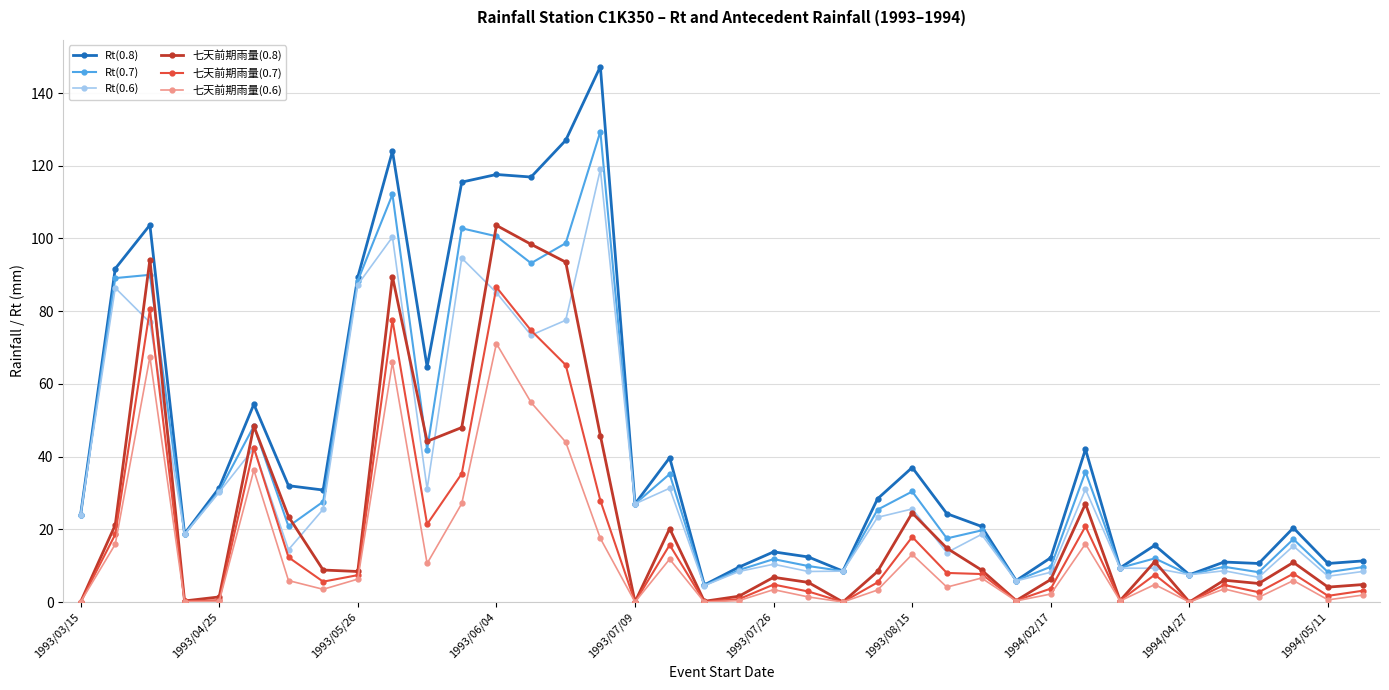

Which series ends up on top after the final intersection of 七天前期雨量(0.7) and Rt(0.6)?

Rt(0.6)